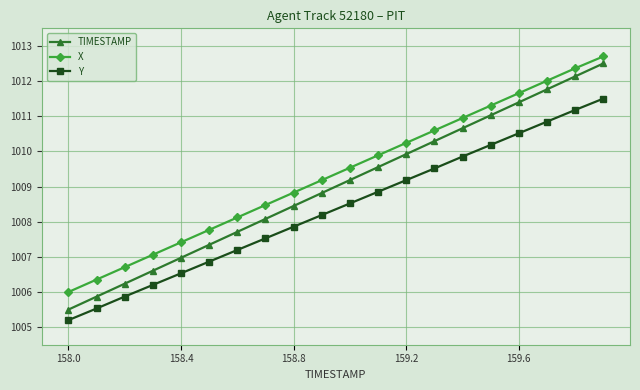

What is the average value of the TIMESTAMP series?

1009.0